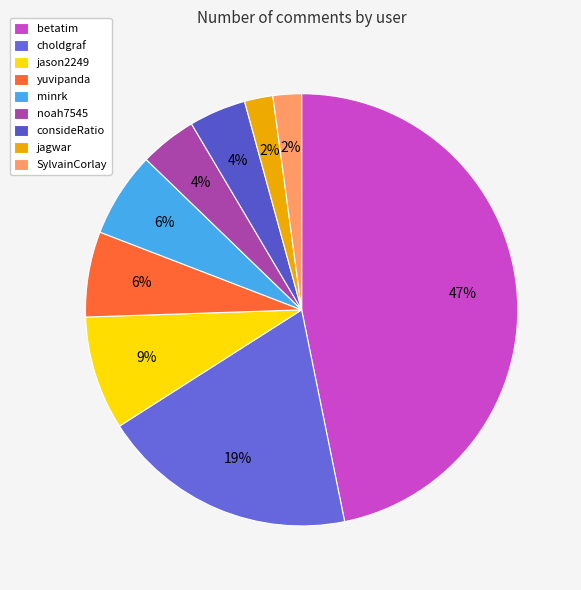

What is the largest slice in the pie chart?

betatim